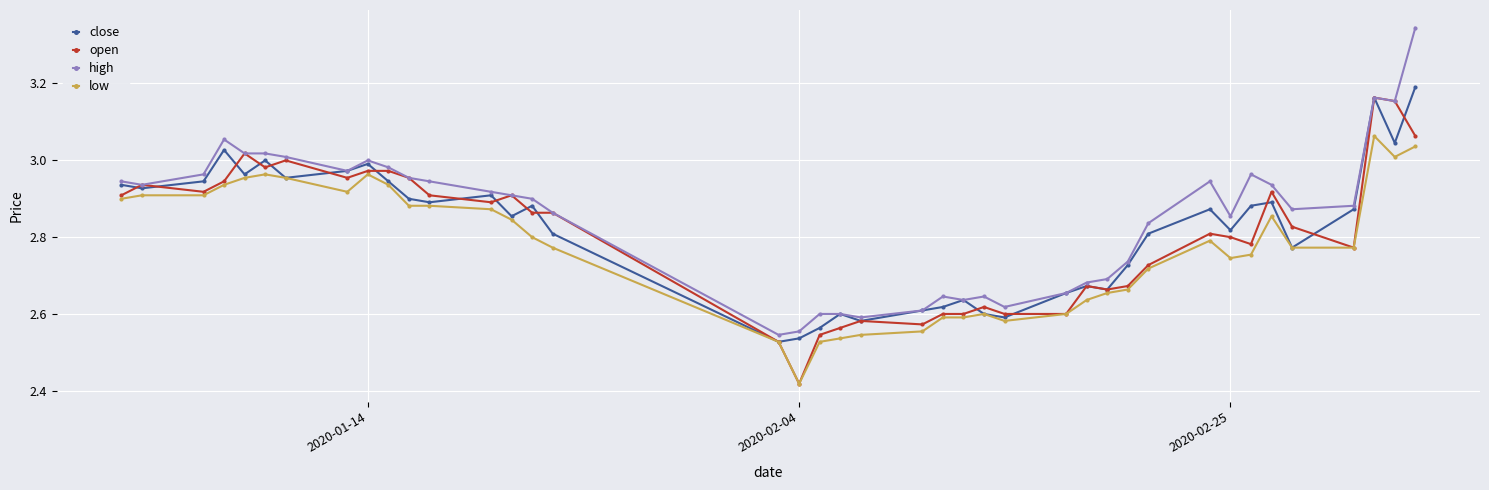

True or false: low has more than 0 interior local peaks.

True